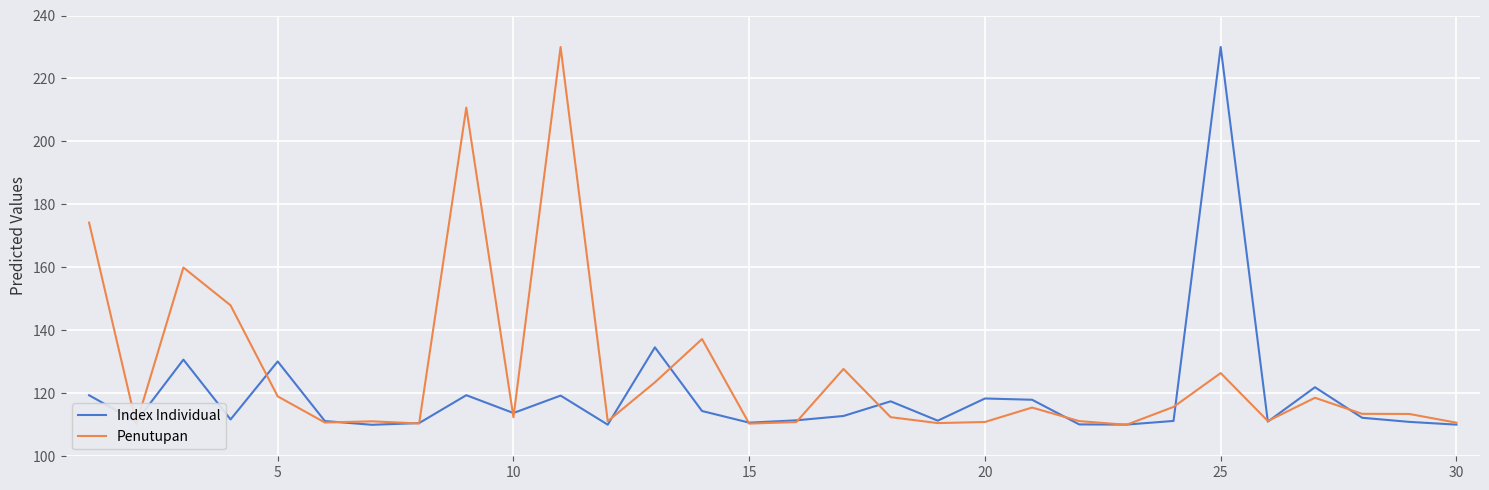

Rank the series by their average value, from highest to lowest.

Penutupan, Index Individual